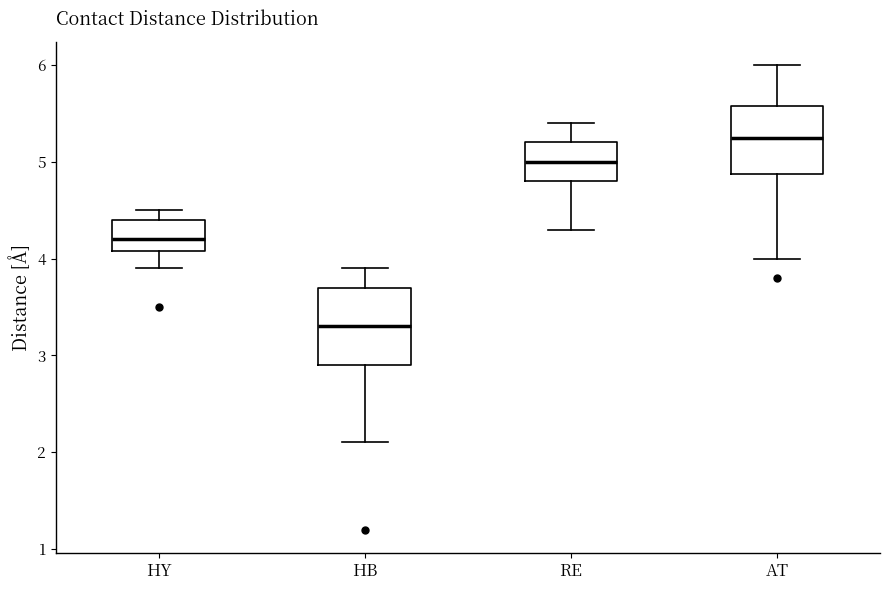

Reading left to right, read every box against the y-axis: the position of its median line, the range the box covers, and the ends of its whiskers. The values are not printed on the chart, so give them approximately, as read against the axis.

HY: median 4.2, box 4.1 to 4.4, whiskers 3.9 to 4.5
HB: median 3.3, box 2.9 to 3.7, whiskers 2.1 to 3.9
RE: median 5.0, box 4.8 to 5.2, whiskers 4.3 to 5.4
AT: median 5.3, box 4.9 to 5.6, whiskers 4.0 to 6.0